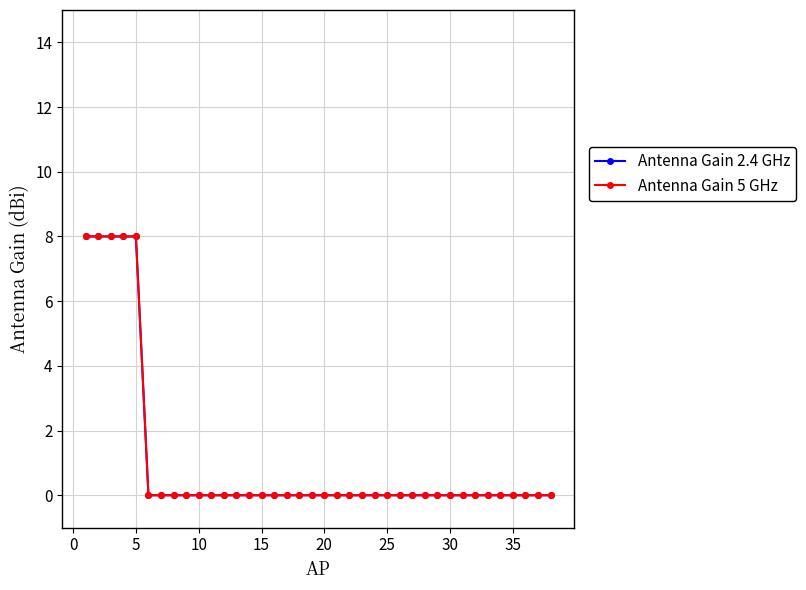

Does the chart have visible grid lines?

Yes